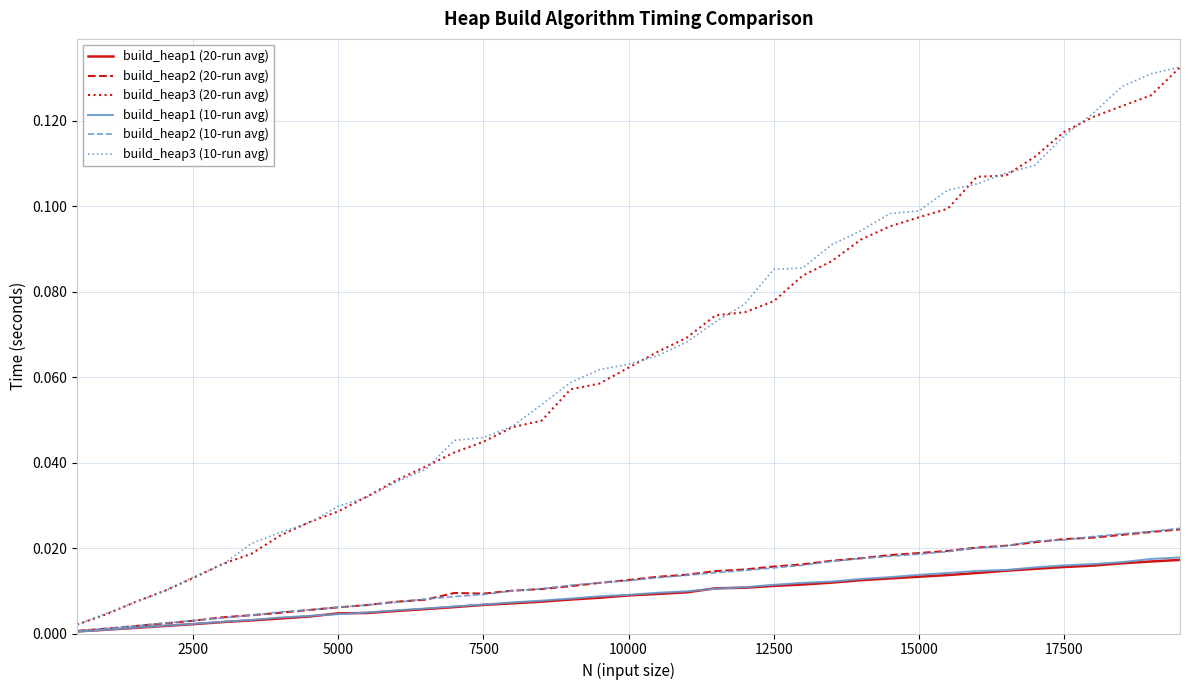

Does the chart display data point markers on the line(s)?

No